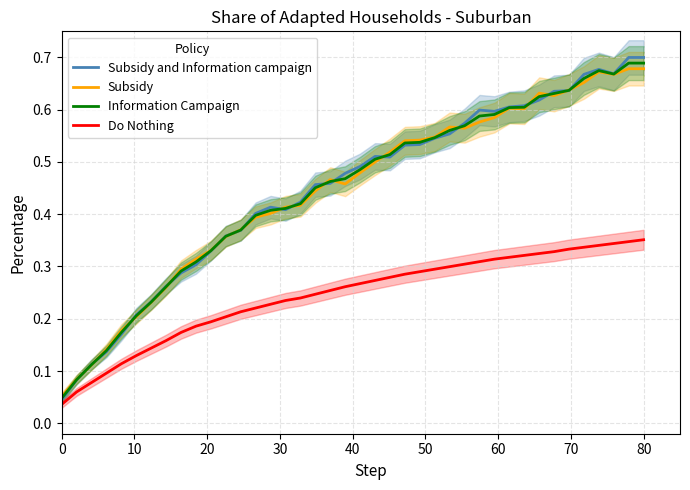

What is the maximum value shown in the chart?

0.7